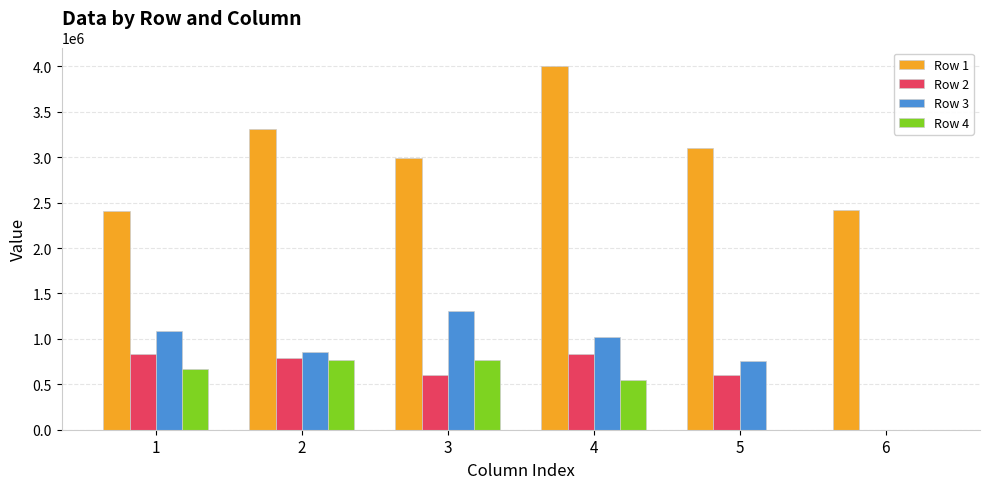

What is the maximum value shown in the chart?

4007137.3